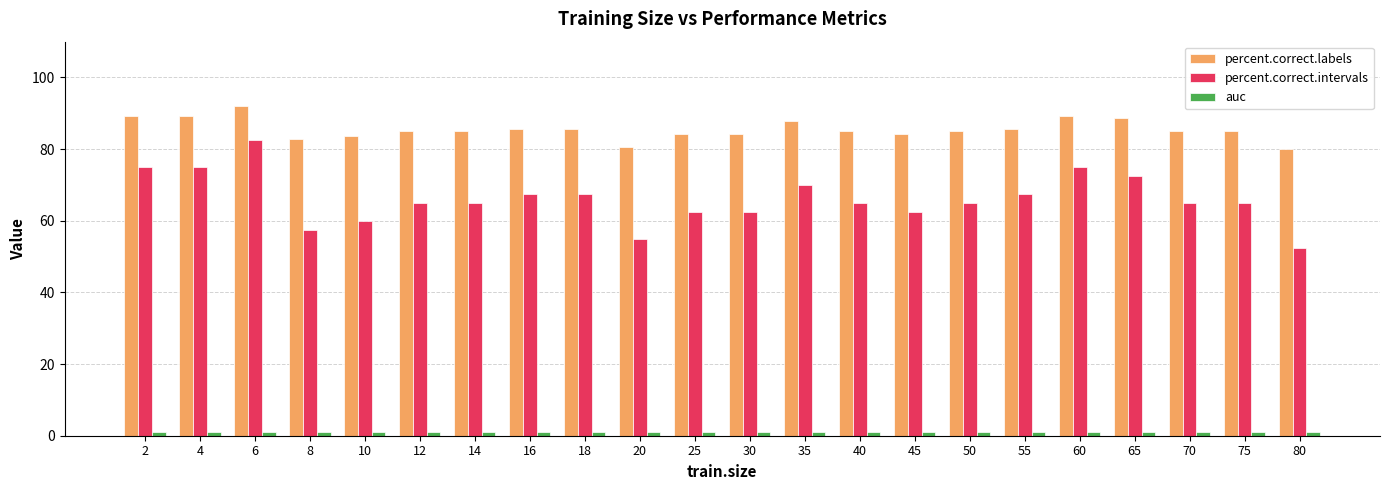

What is the difference between the maximum and minimum values in the percent.correct.intervals series?

30.0